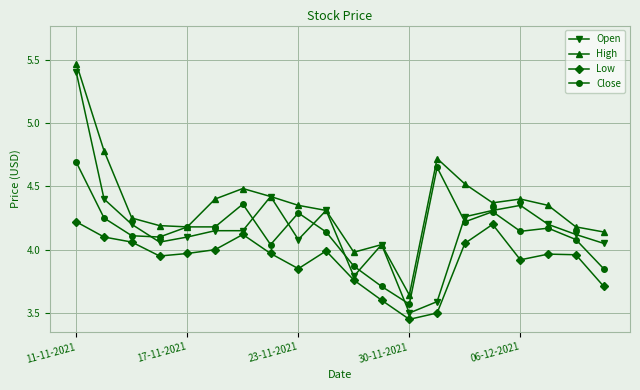

Which series has the largest range (max minus min)?

Open